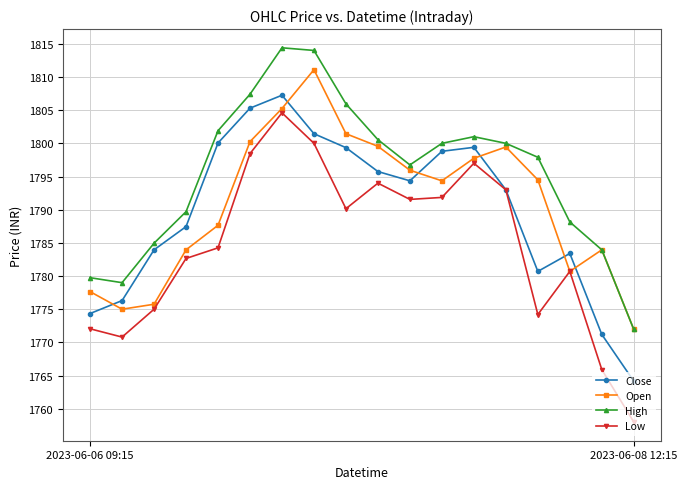

What is the difference between the maximum and minimum values in the Low series?

46.6